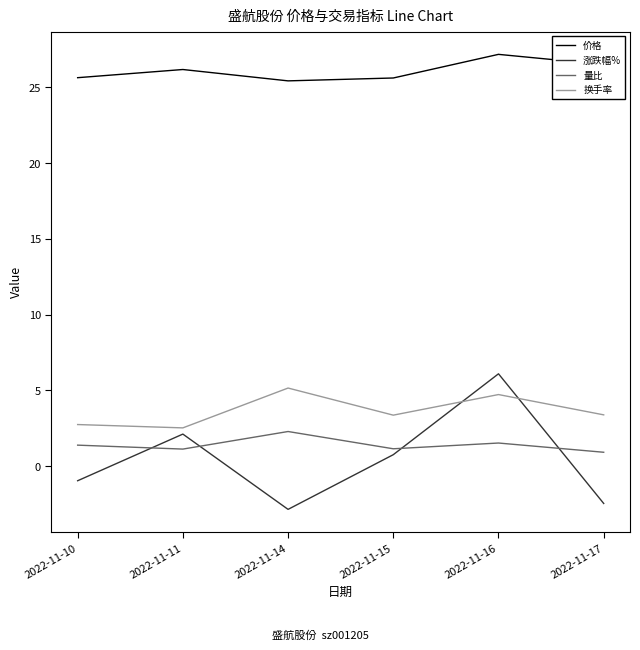

Reading right to left, transcribe all the data shown in this chart.

价格: 2022-11-17=26.5	2022-11-16=27.2	2022-11-15=25.6	2022-11-14=25.4	2022-11-11=26.2	2022-11-10=25.6
涨跌幅%: 2022-11-17=-2.5	2022-11-16=6.1	2022-11-15=0.8	2022-11-14=-2.9	2022-11-11=2.1	2022-11-10=-1.0
量比: 2022-11-17=0.9	2022-11-16=1.5	2022-11-15=1.1	2022-11-14=2.3	2022-11-11=1.1	2022-11-10=1.4
换手率: 2022-11-17=3.4	2022-11-16=4.7	2022-11-15=3.4	2022-11-14=5.2	2022-11-11=2.5	2022-11-10=2.7